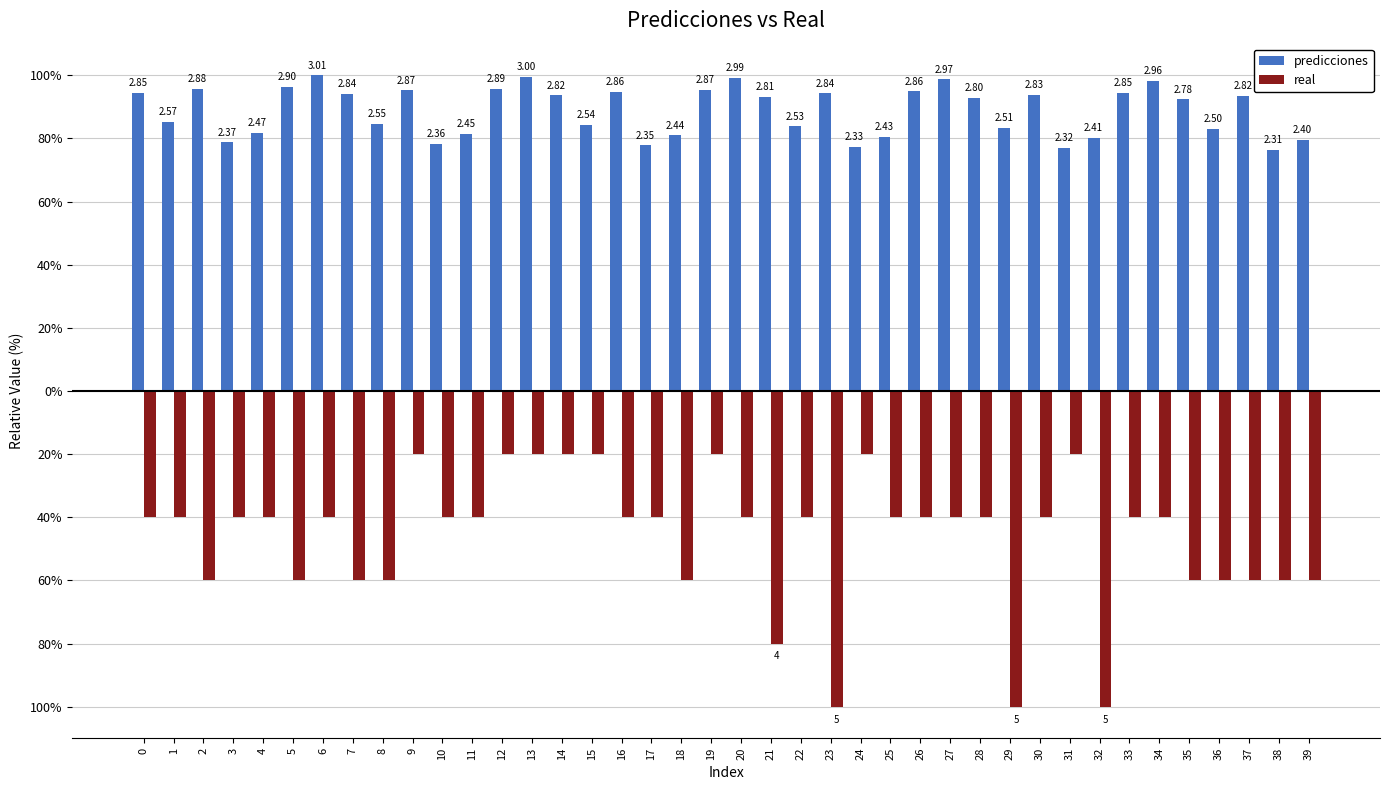

Are the bars horizontal?

No